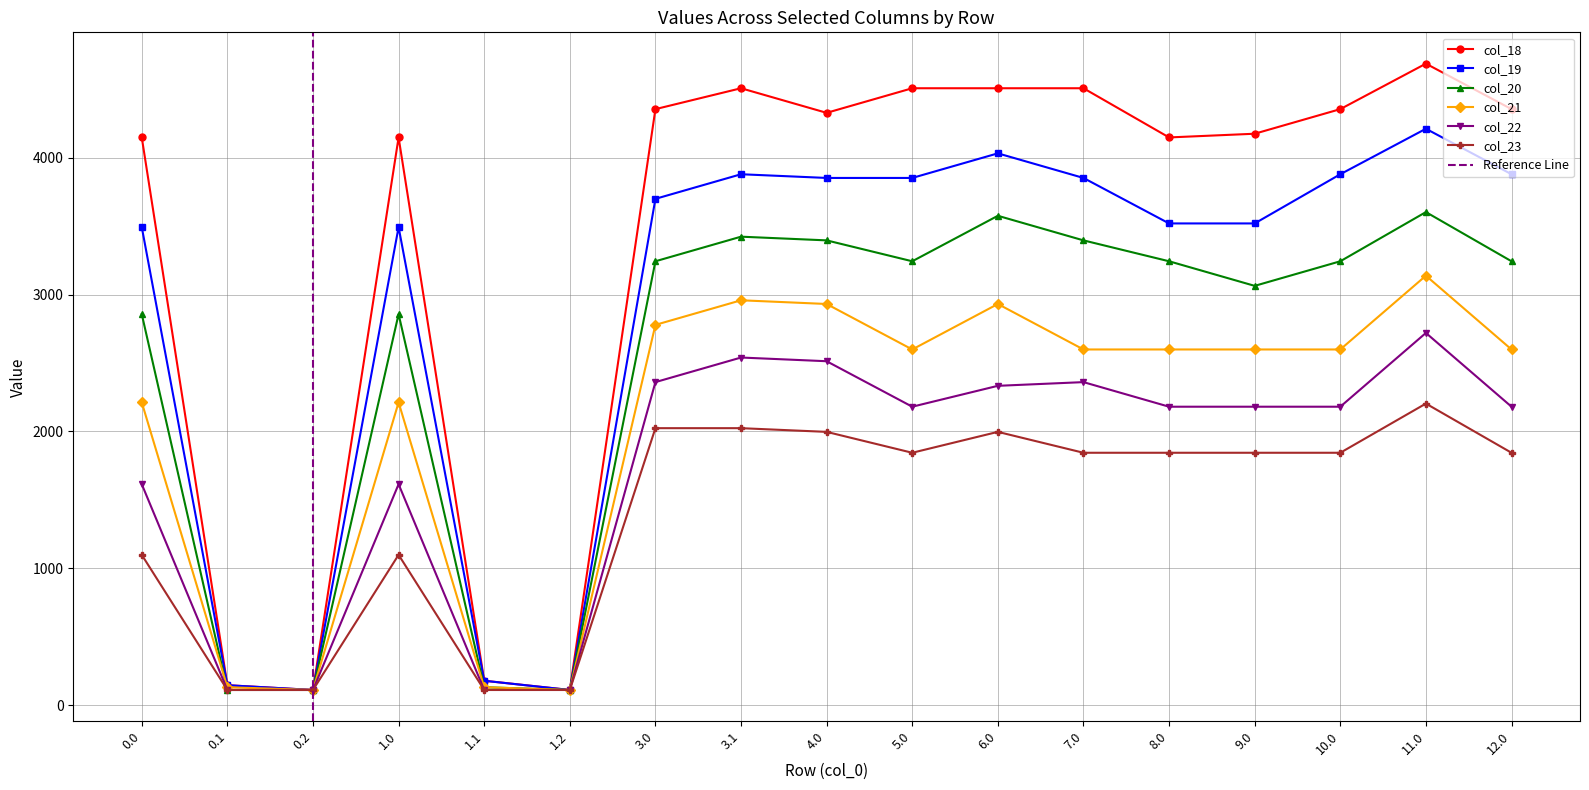

At which category does col_22 reach its first local peak?

1.0